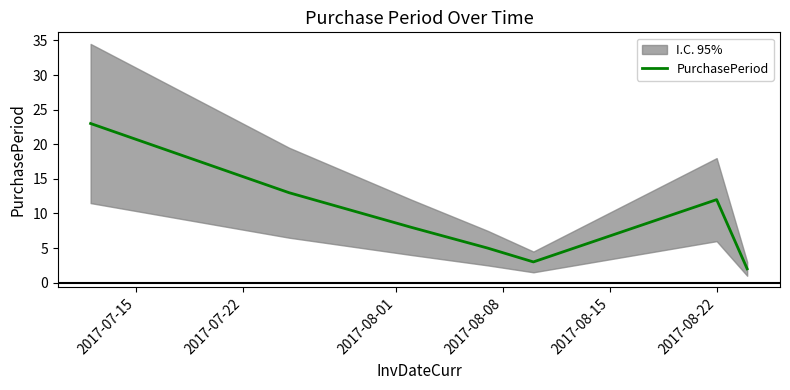

What is the difference between the maximum and minimum values?

21